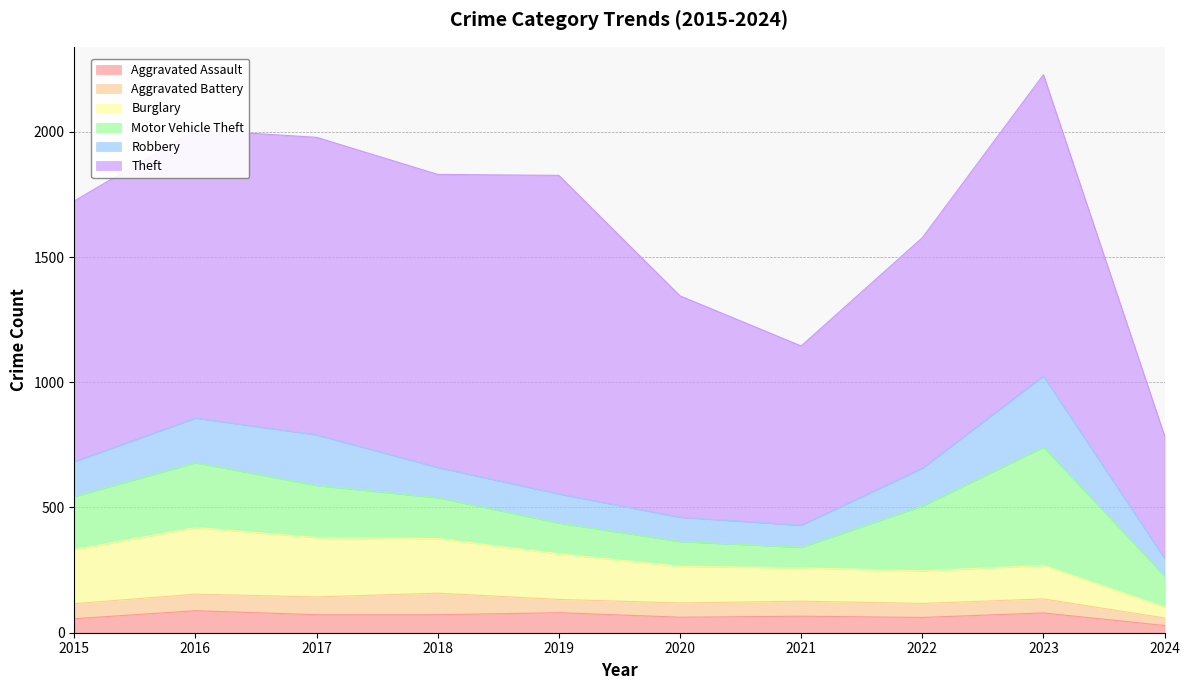

What is the spread (max minus min) of values at 2023?

1147